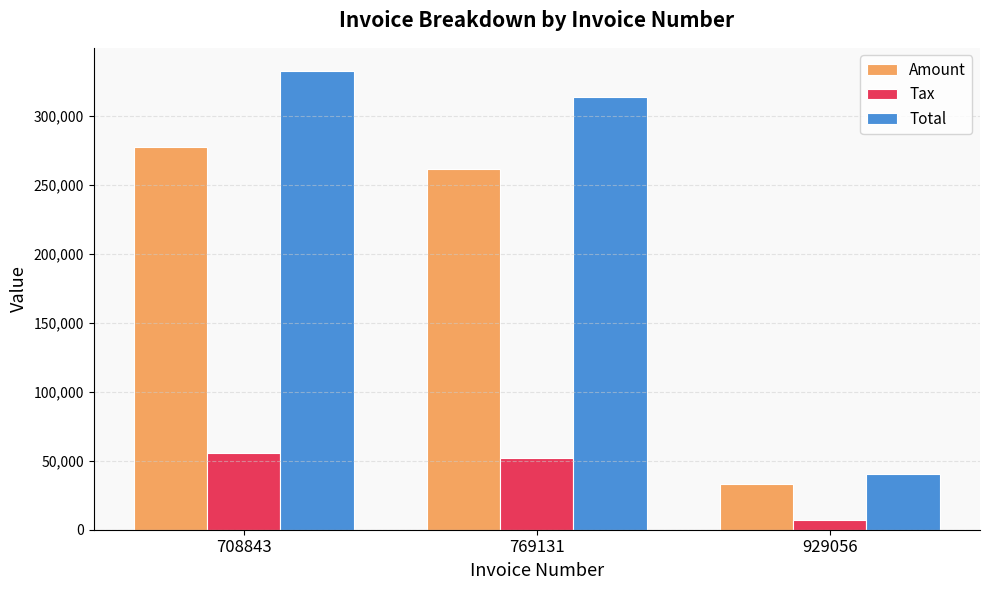

What is the total value across all series at 929056?

80186.4